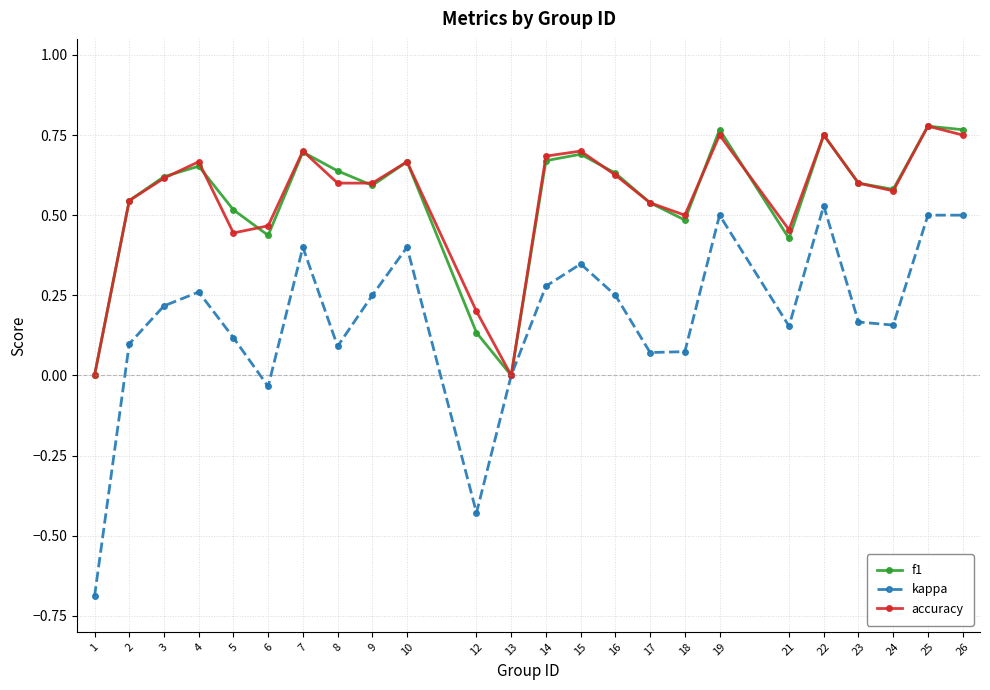

Where is the first local maximum for kappa?

4